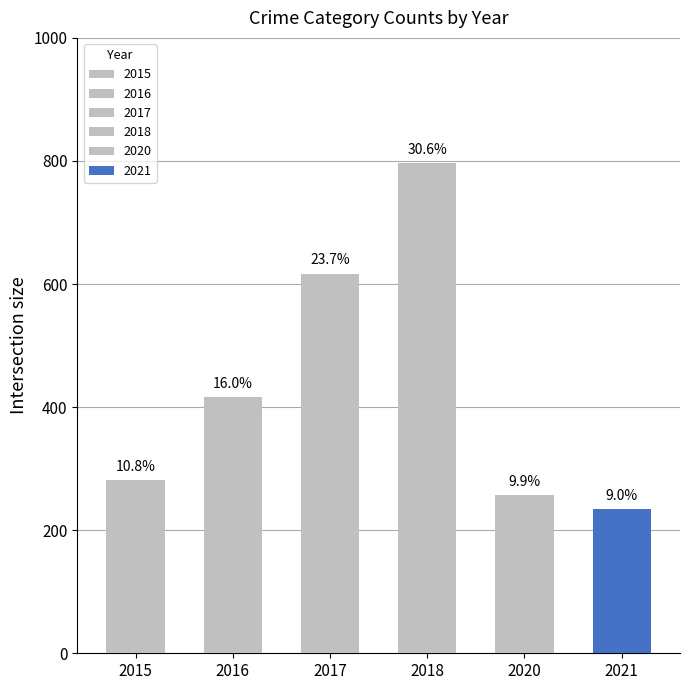

What are all the series names shown in the legend?

2021, 2020, 2015, 2016, 2017, 2018